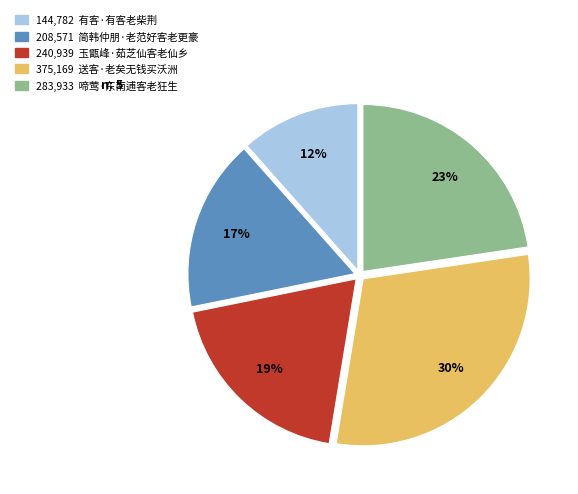

Is there any slice that represents more than half of the pie?

No